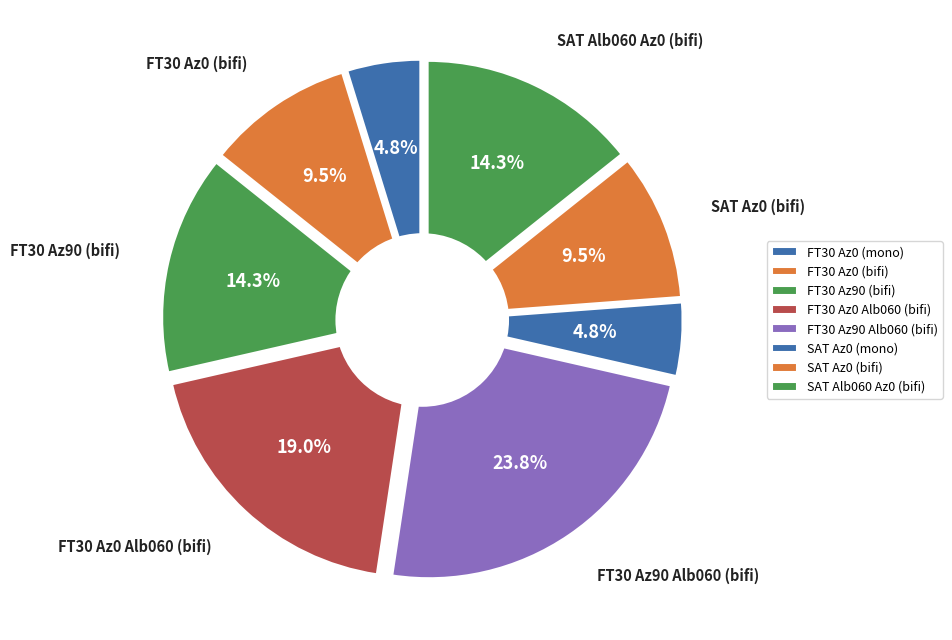

Does any single category account for the majority?

No